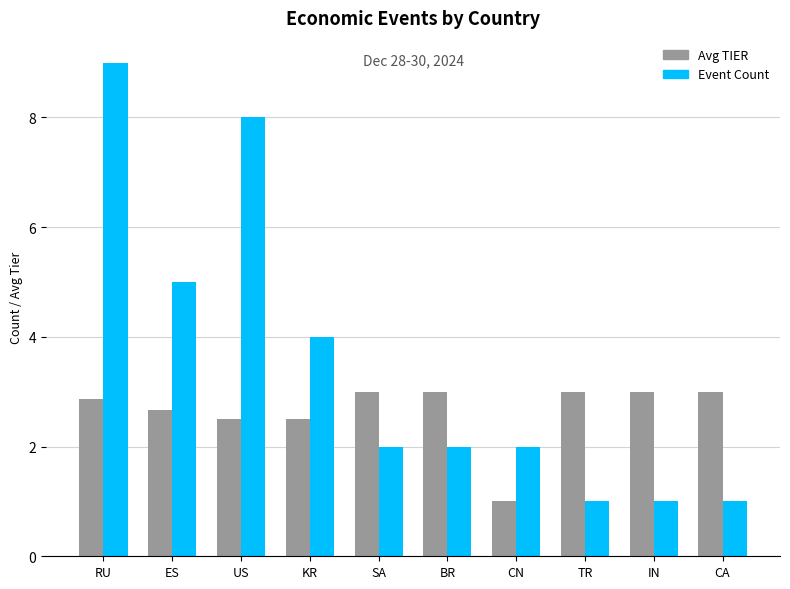

What are all the series names shown in the legend?

Avg TIER, Event Count